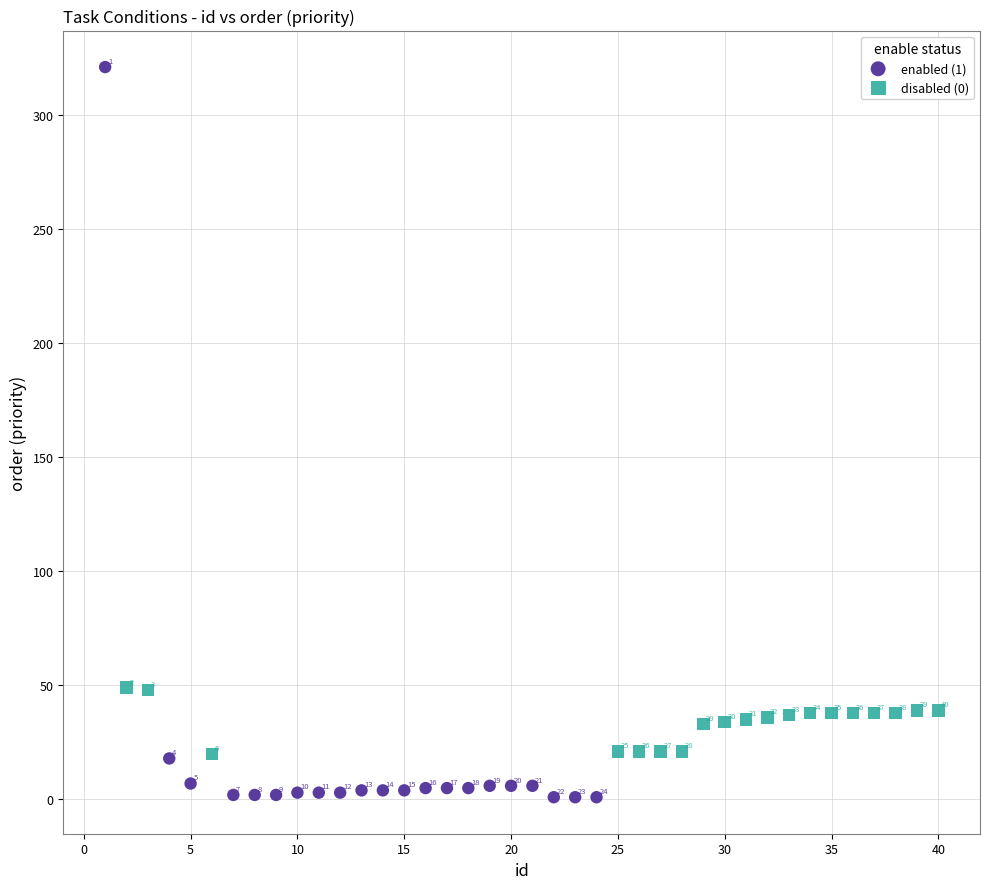

Which series contains the lowest Y value?

enabled (1)